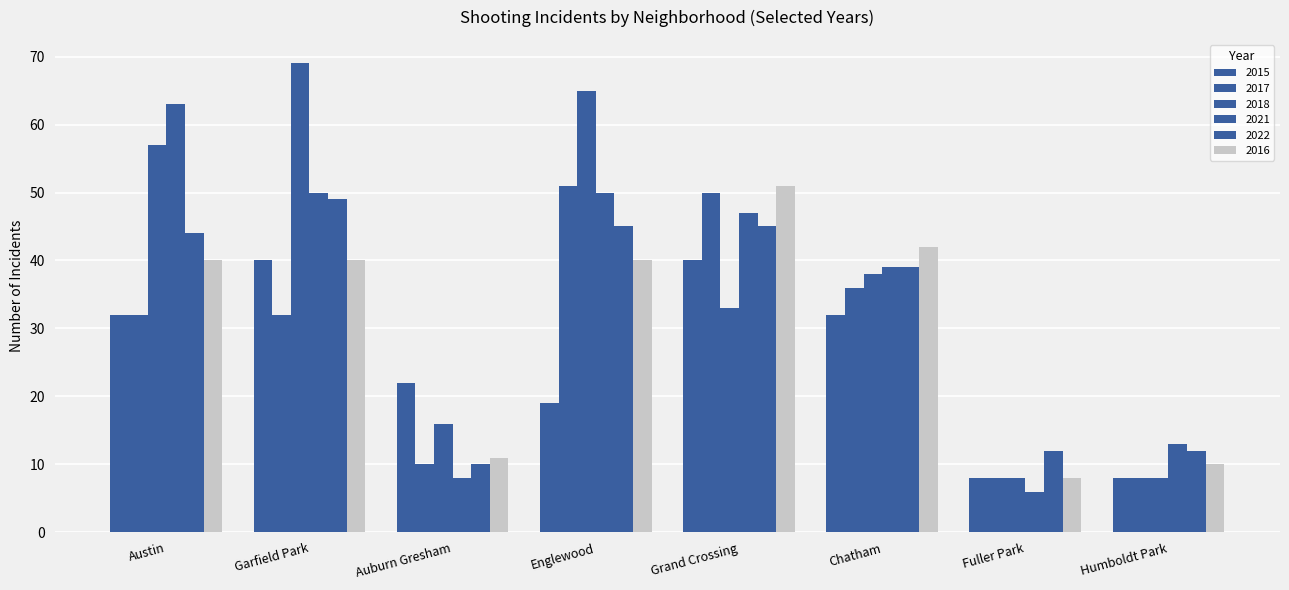

The 2016 series shows 10 at Humboldt Park. True or false?

True